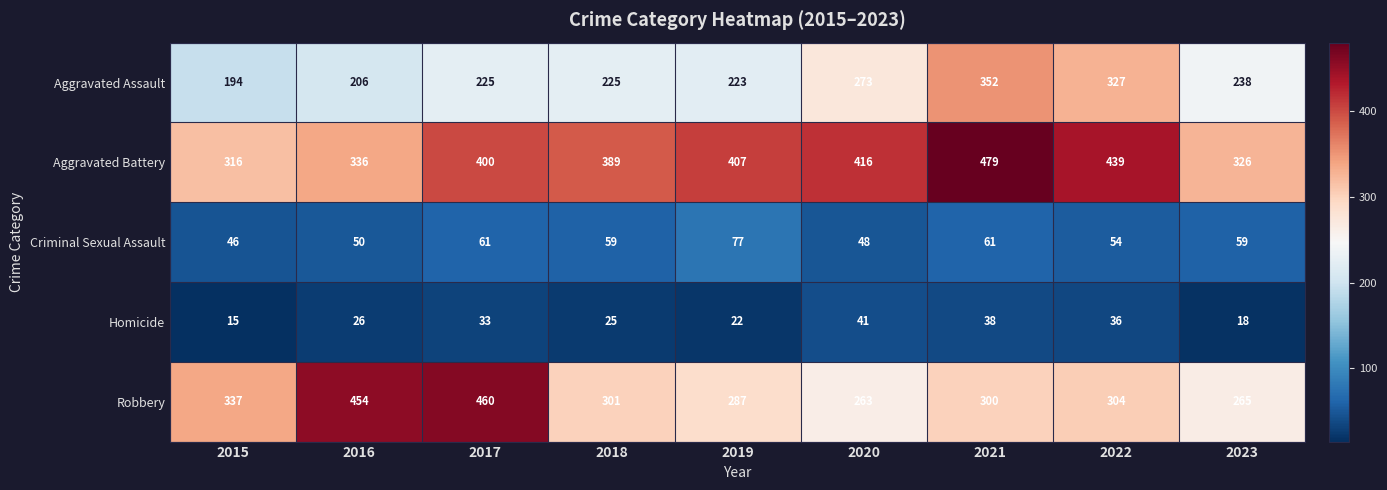

Which series has the largest range (max minus min)?

Robbery